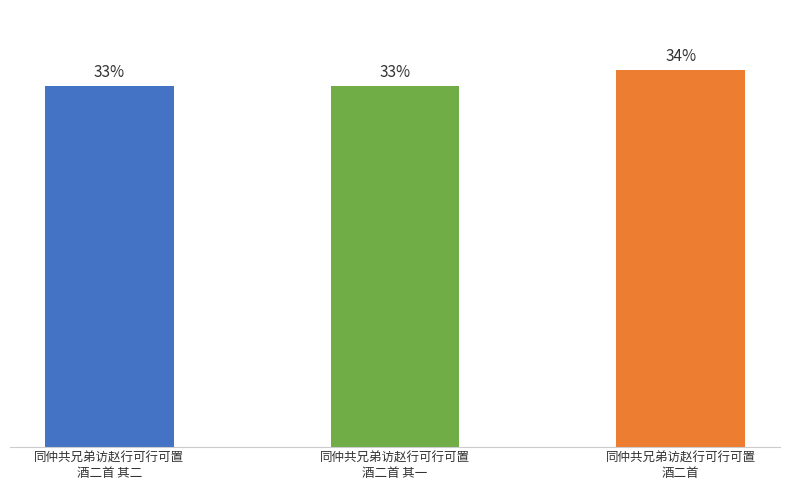

What is the difference between the maximum and second lowest values?

45638